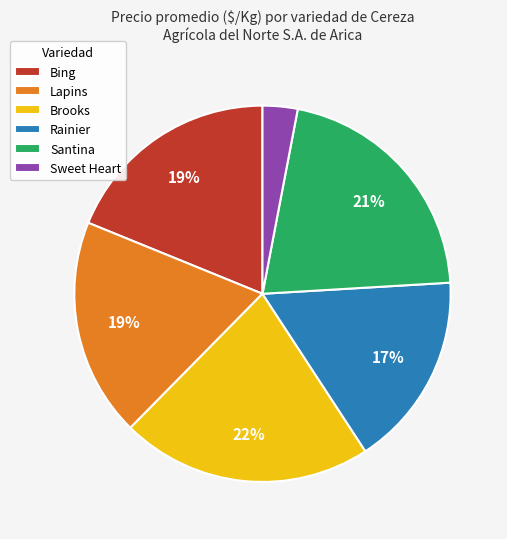

Does Brooks represent more than half of the total?

No